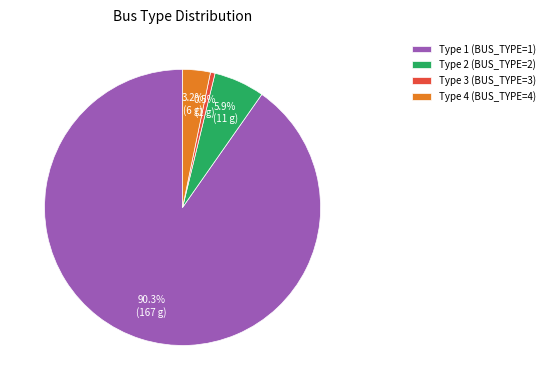

To the nearest percent, what portion does Type 4 (BUS_TYPE=4) represent?

3%